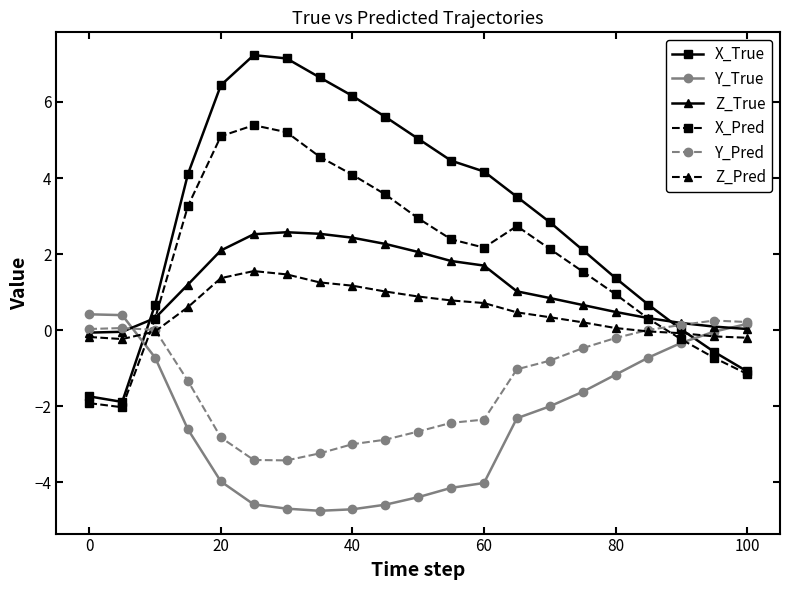

What is the smallest value displayed?

-4.7